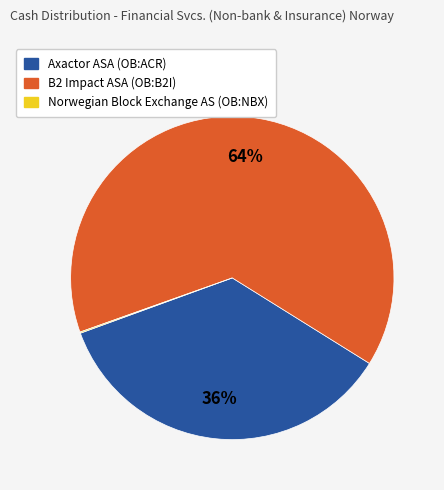

To the nearest percent, what is the difference between the largest and smallest slice percentages?

64%